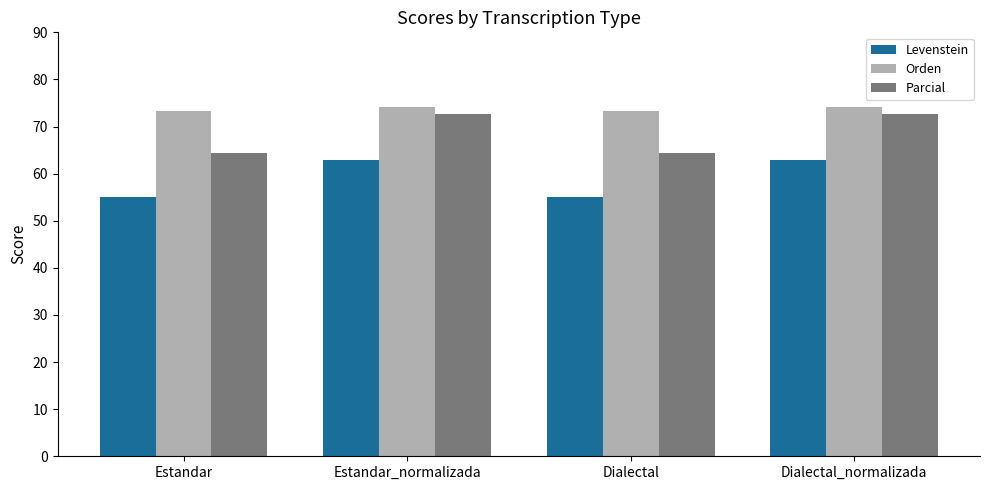

What is the minimum value shown in the chart?

55.0